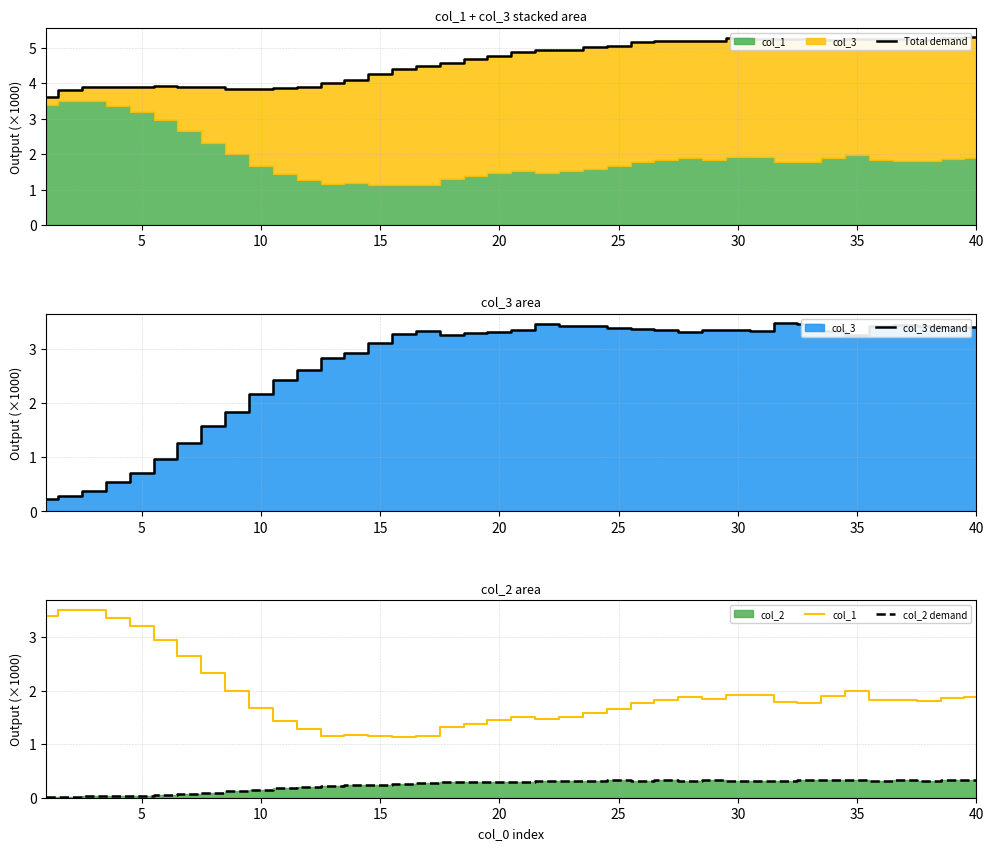

How many lines are shown in the chart?

4